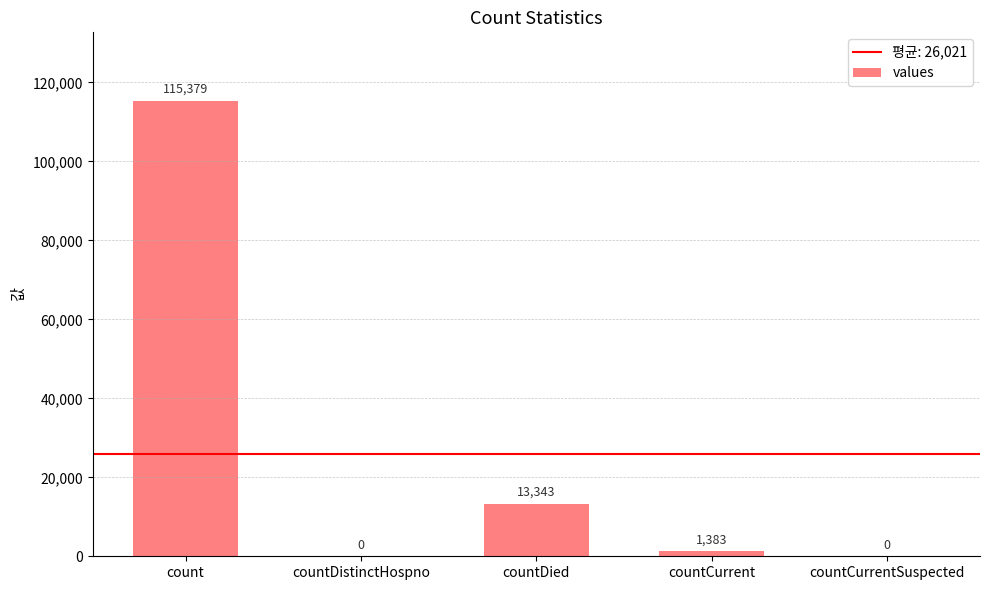

What is the maximum value shown in the chart?

115379